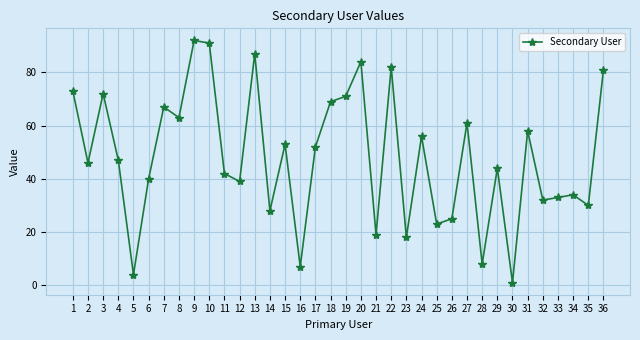

What is the sum of the values at 15 and 35?

83